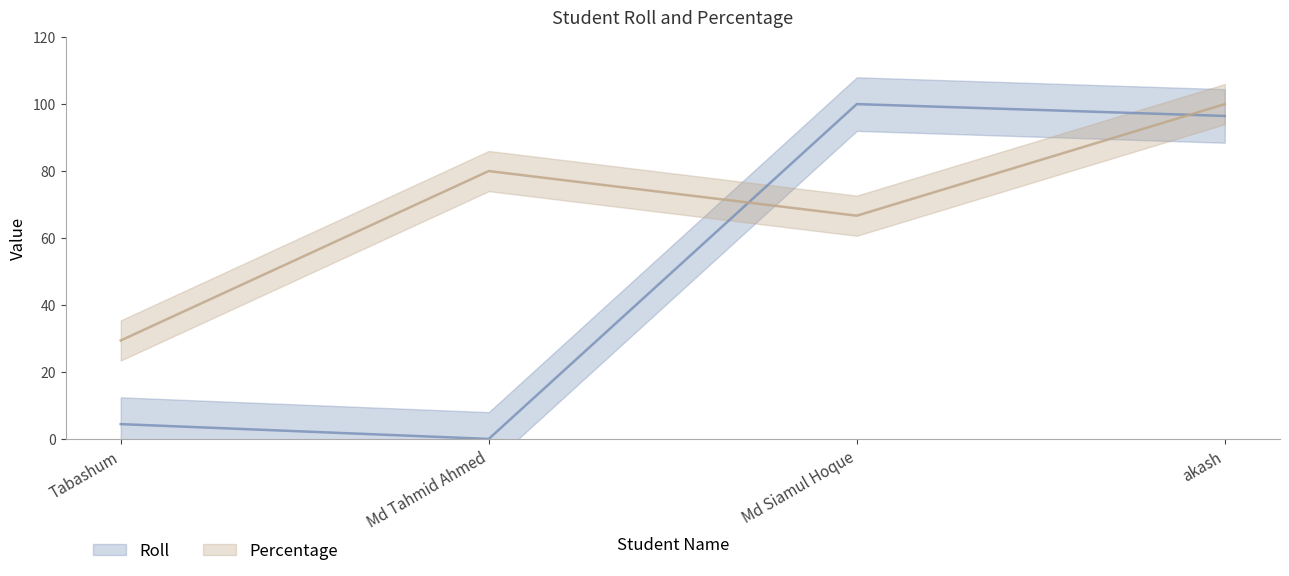

What is the sum of the Roll values at akash and Md Tahmid Ahmed?

96.5